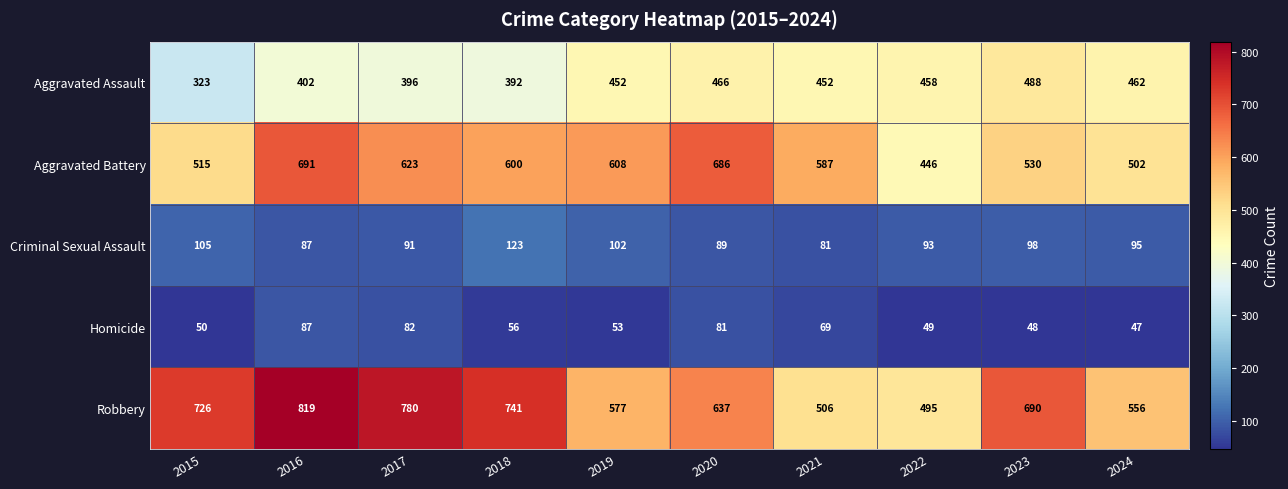

How many distinct data groups are displayed?

5